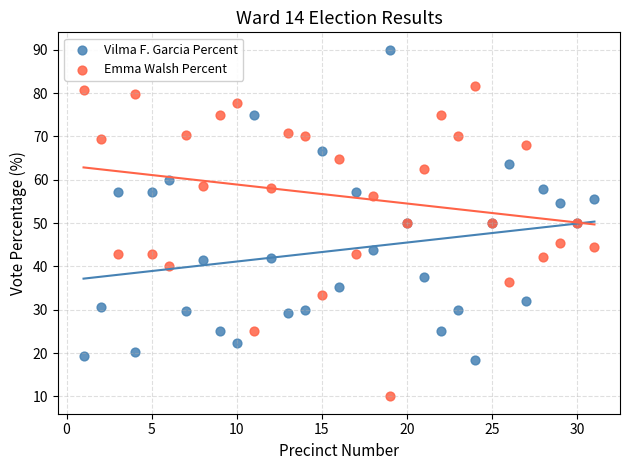

Which series reaches the maximum Y coordinate?

Vilma F. Garcia Percent